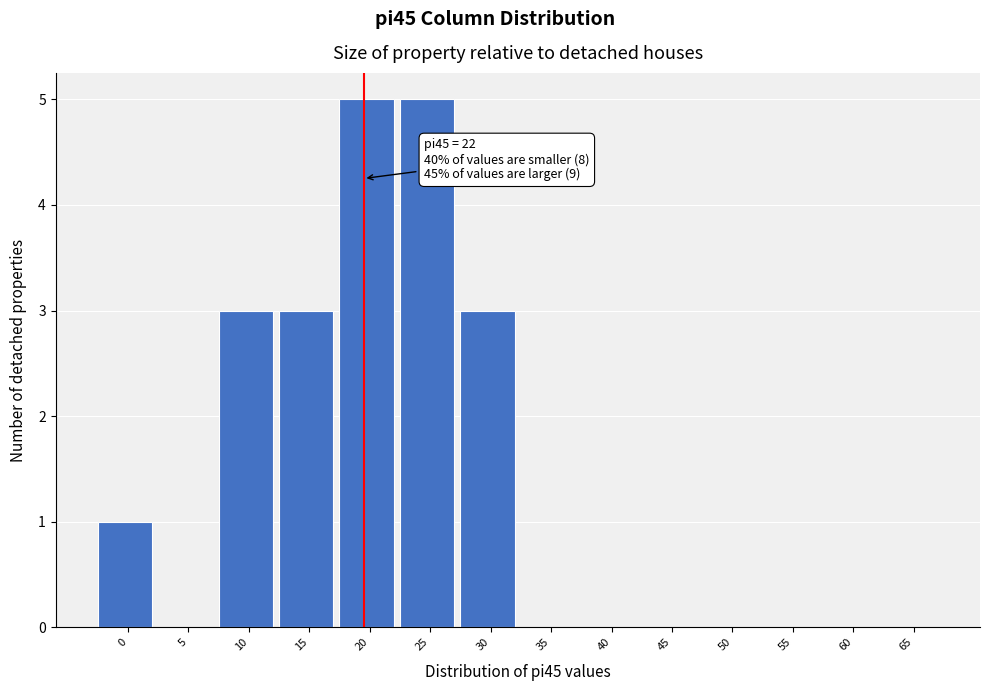

Reading left to right, extract all data points from this chart.

0=1	5=0	10=3	15=3	20=5	25=5	30=3	35=0	40=0	45=0	50=0	55=0	60=0	65=0